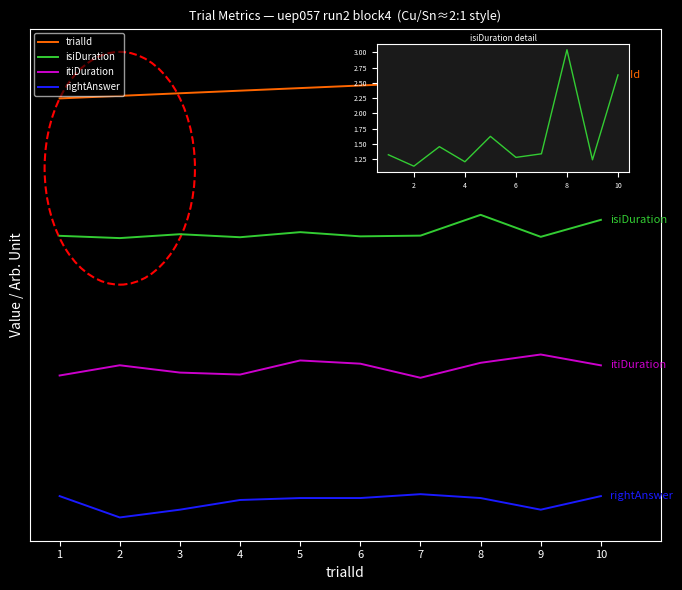

Count the trialId values in the range 18 to 19.

10